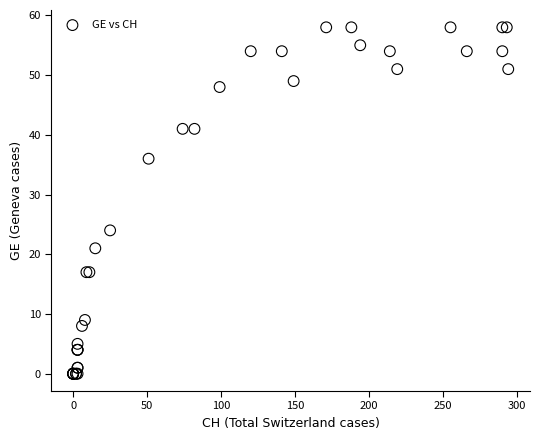

What Y value in the scatter plot is closest to 29?

24